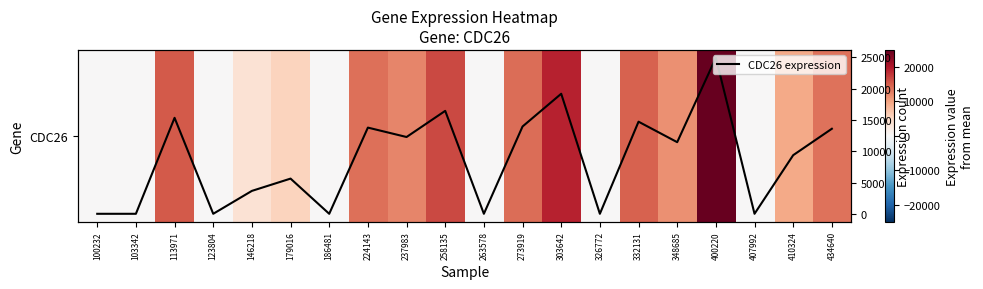

What is the difference between the maximum and minimum values in the CDC26 expression series?

24959